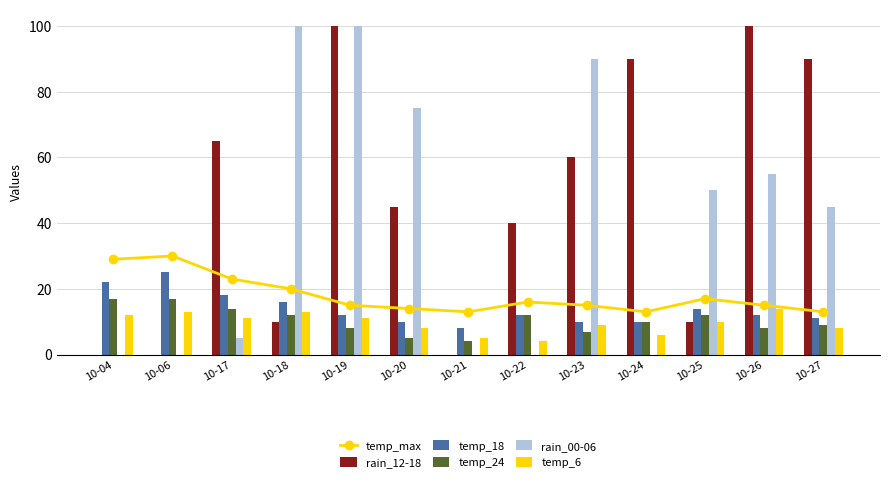

What is the difference between the maximum and second lowest values in the temp_24 series?

12